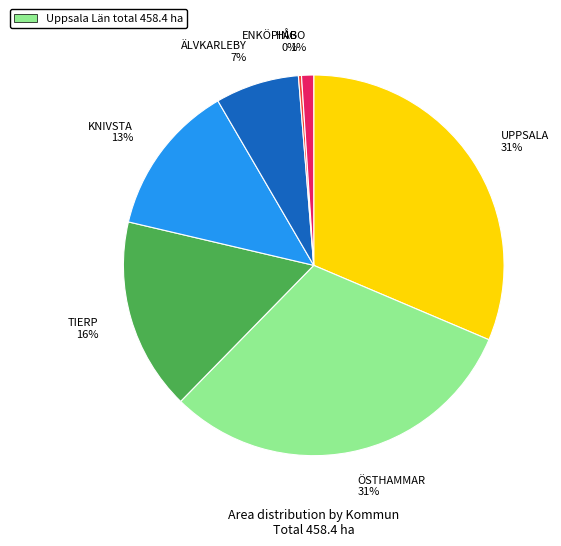

To the nearest percent, what portion does ÖSTHAMMAR 31% represent?

31%